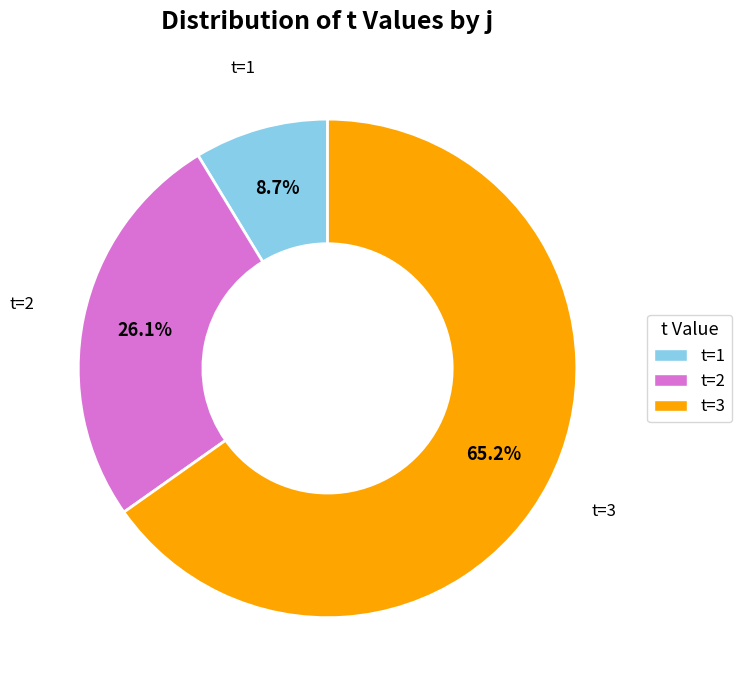

Which has a higher value, t=1 or t=2?

t=2